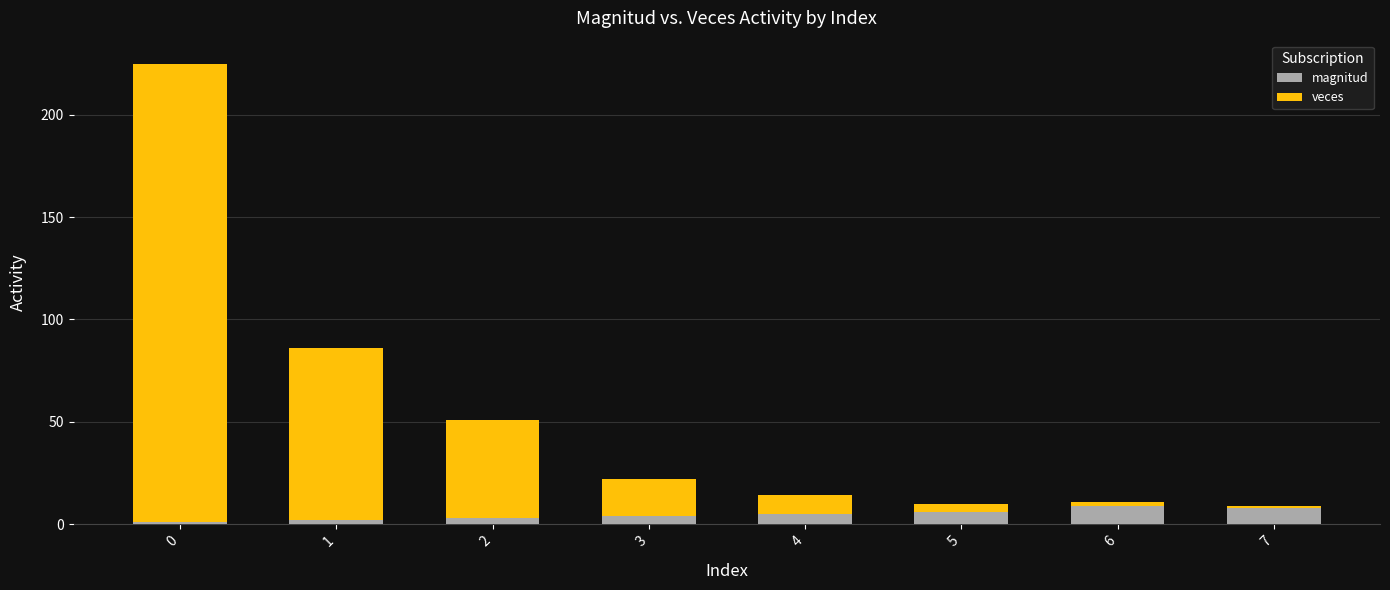

What is the sum of all magnitud values?

38